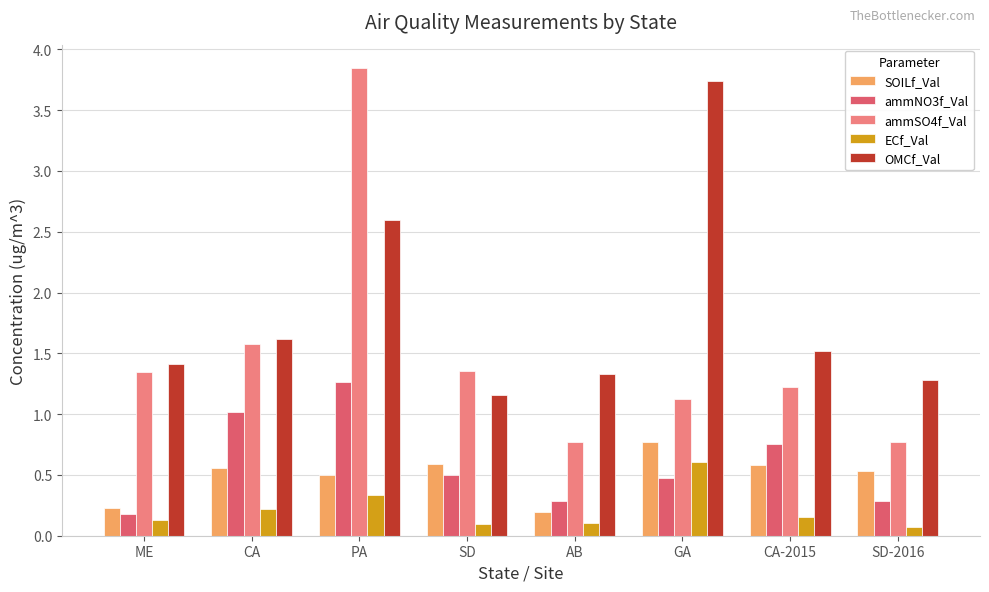

Between PA and AB, which series saw the biggest shift?

ammSO4f_Val